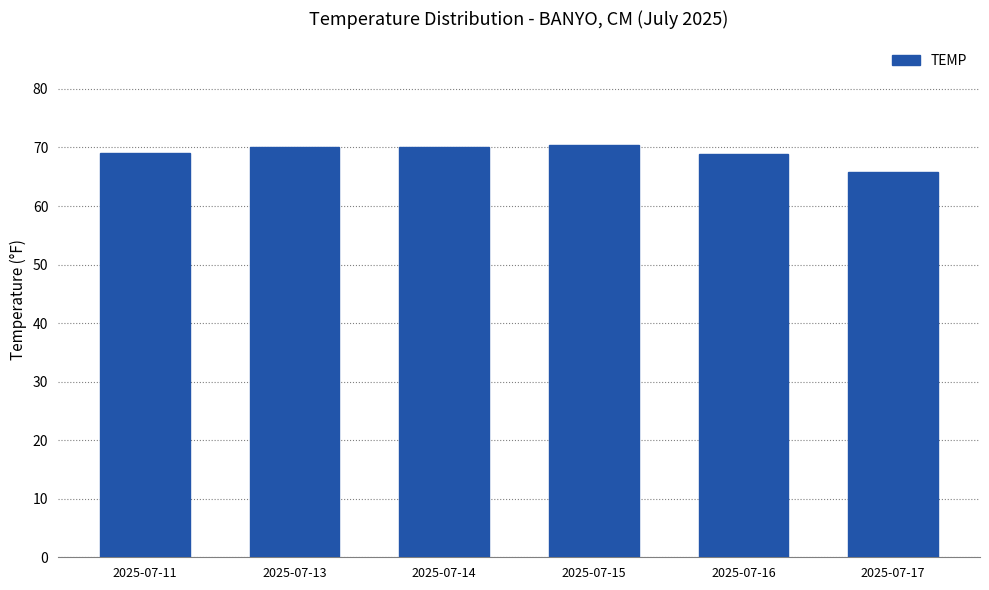

True or false: the data shows 65.8 at 2025-07-17.

True